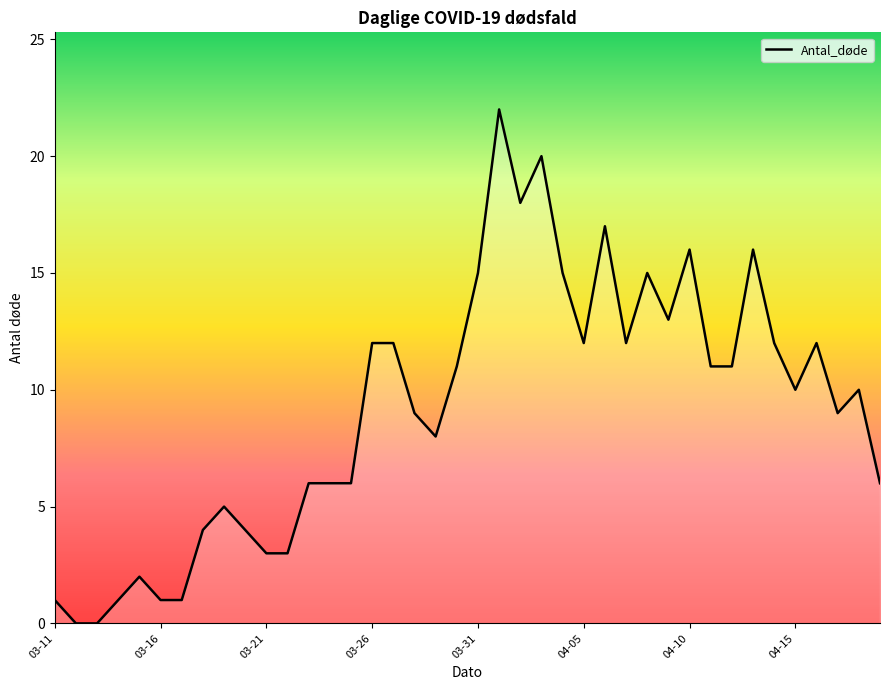

What is the greatest value displayed?

22